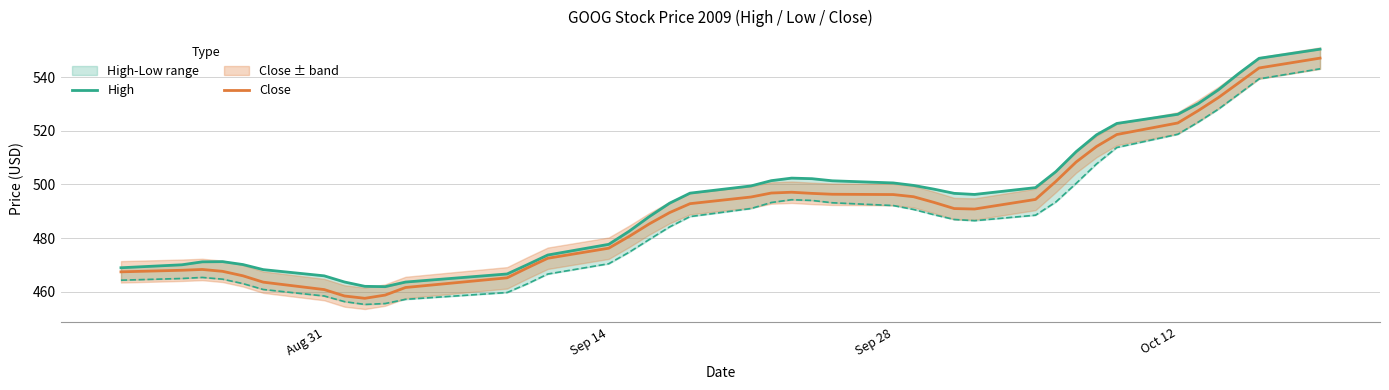

How many lines are shown in the chart?

2